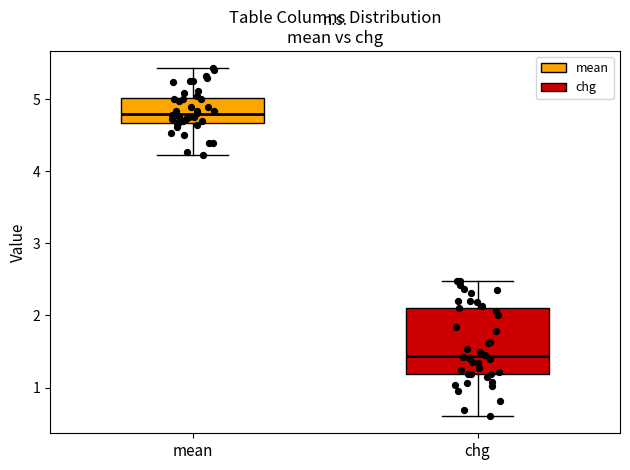

Which box has the lowest median line?

chg